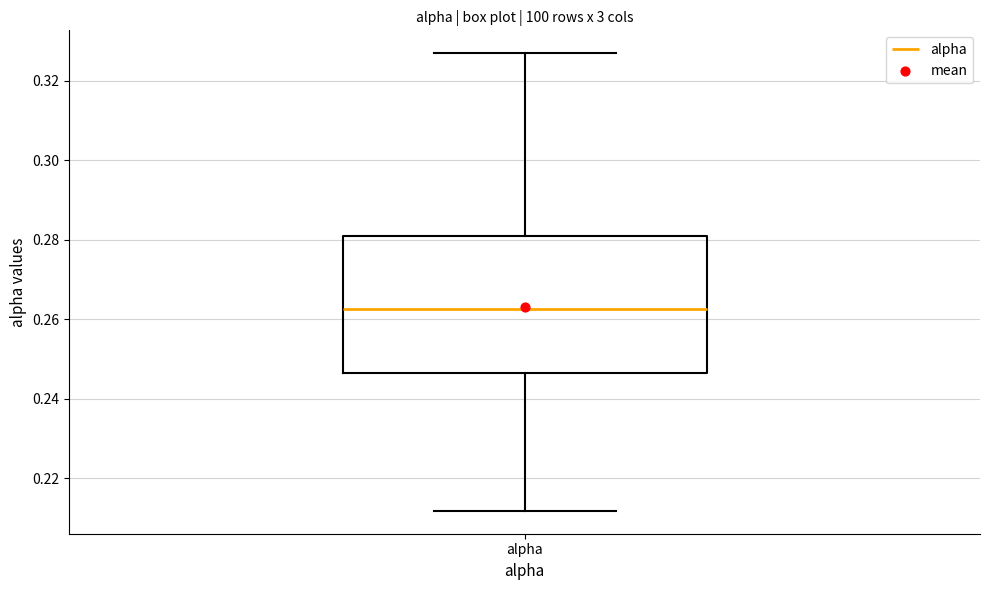

Where does the lower whisker of the box for alpha end on the y-axis? The values are not printed on the chart, so give them approximately, as read against the axis.

0.212